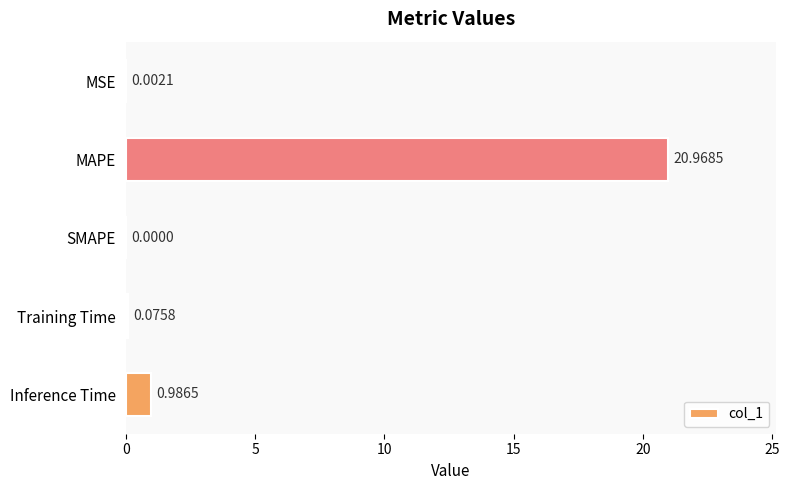

Where is the data nearest to the value 10?

Inference Time